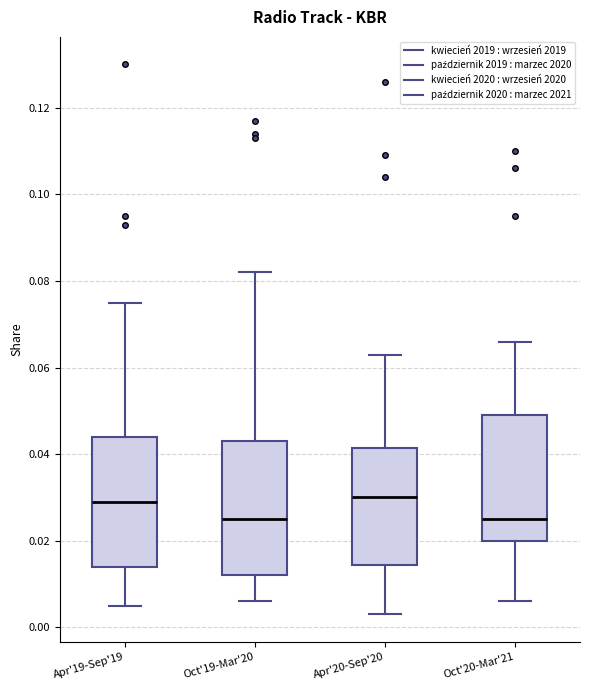

Where is the upper edge of the box for Oct'20-Mar'21 on the y-axis? The values are not printed on the chart, so give them approximately, as read against the axis.

0.050